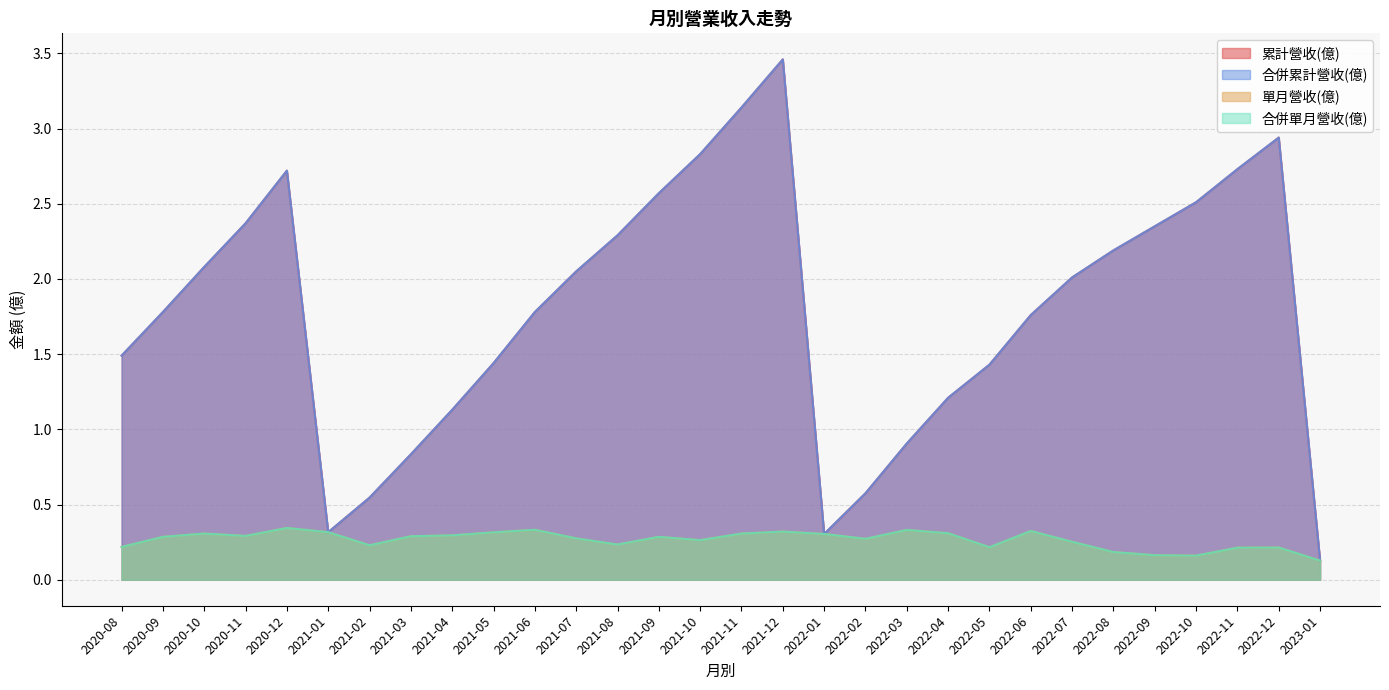

Between 2021-05 and 2021-12, which series saw the biggest shift?

累計營收(億)